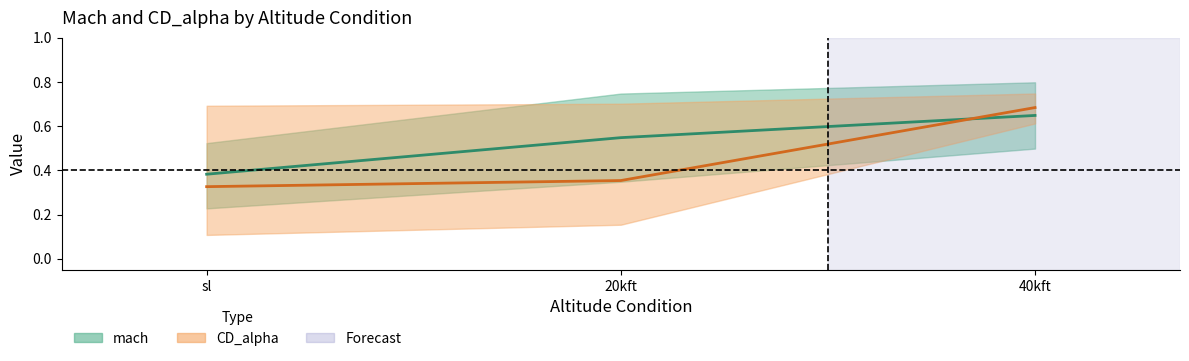

How many CD_alpha (mean) values are between 0 and 1?

3